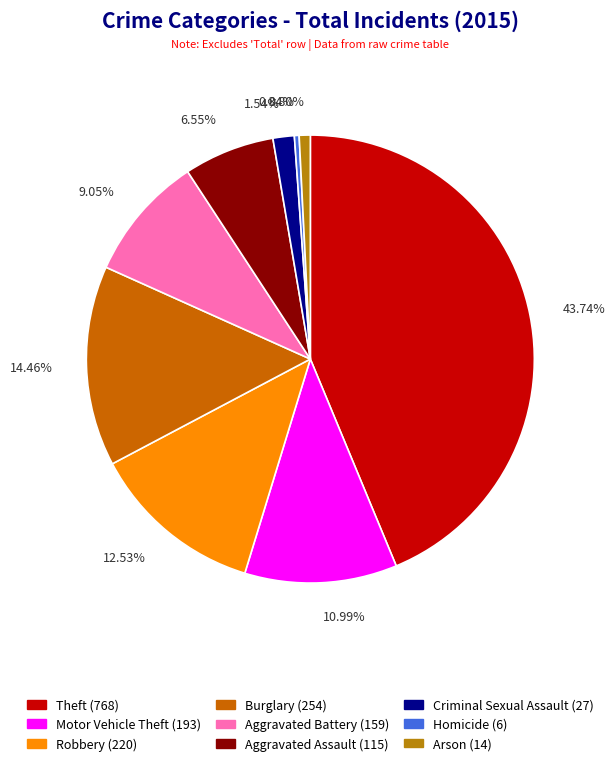

Count the number of slices in the pie.

9